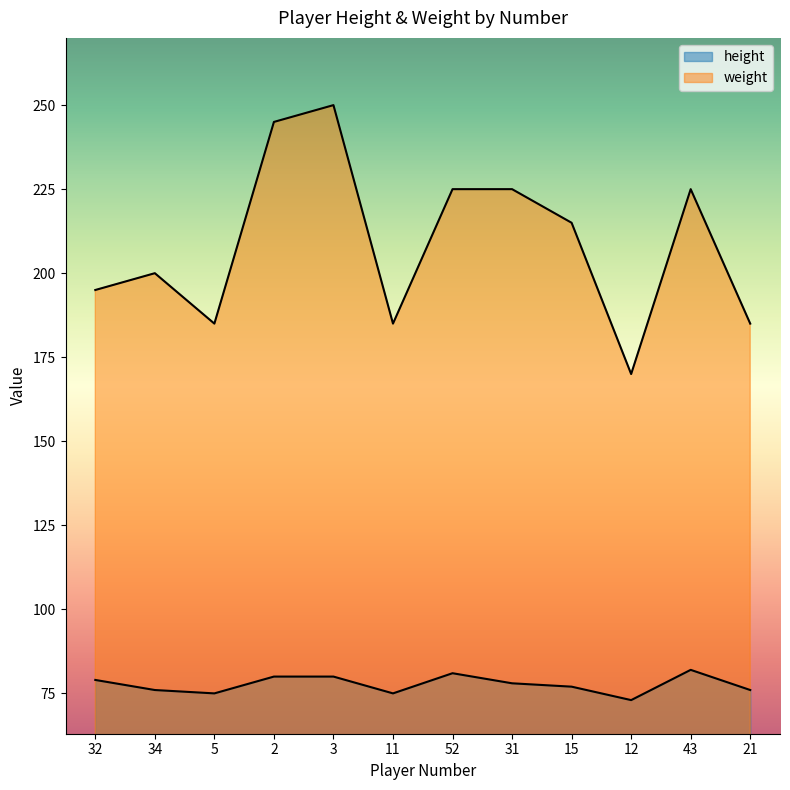

Does the chart have visible grid lines?

No